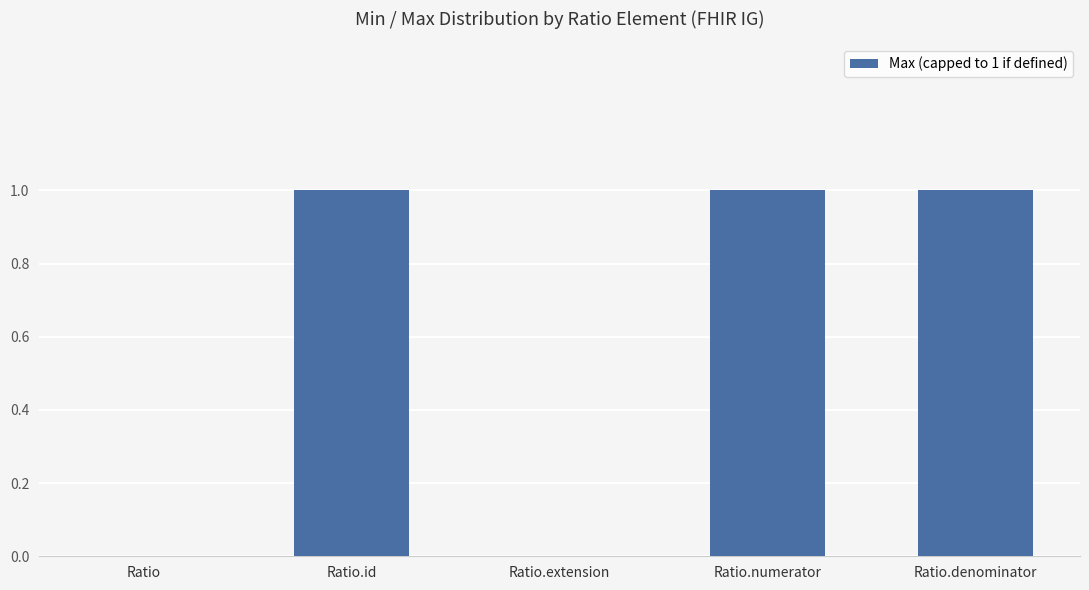

What is the sum of all values?

3